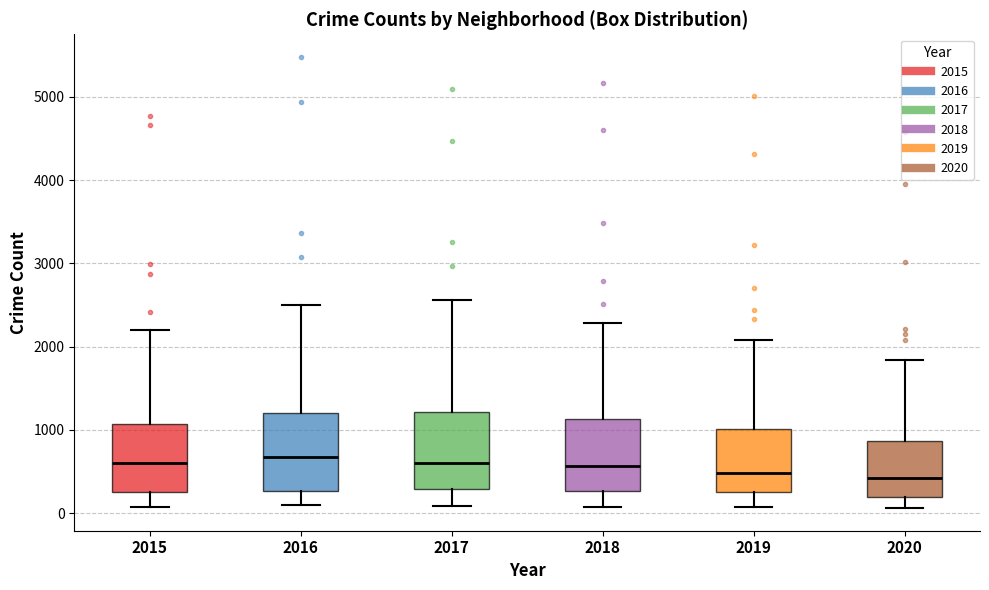

Where does the upper whisker of the box at x = 2015 end on the y-axis? The values are not printed on the chart, so give them approximately, as read against the axis.

2200